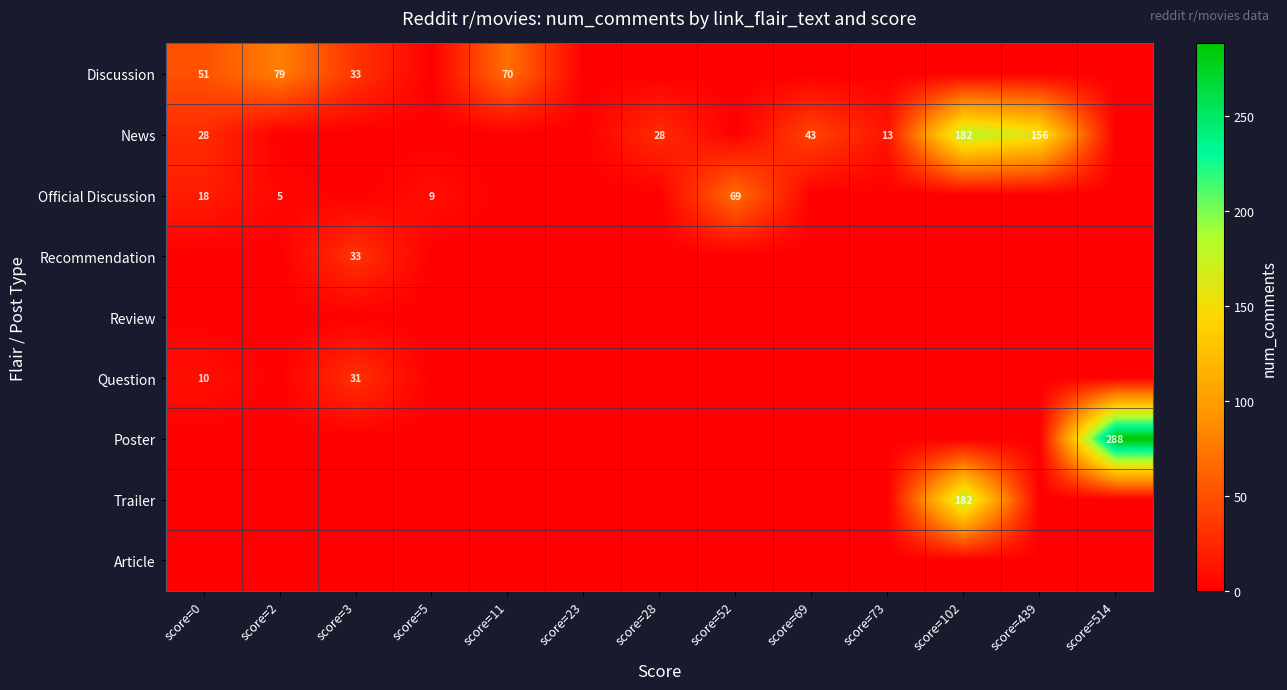

The value of Discussion at score=0 is 86. True or false?

False